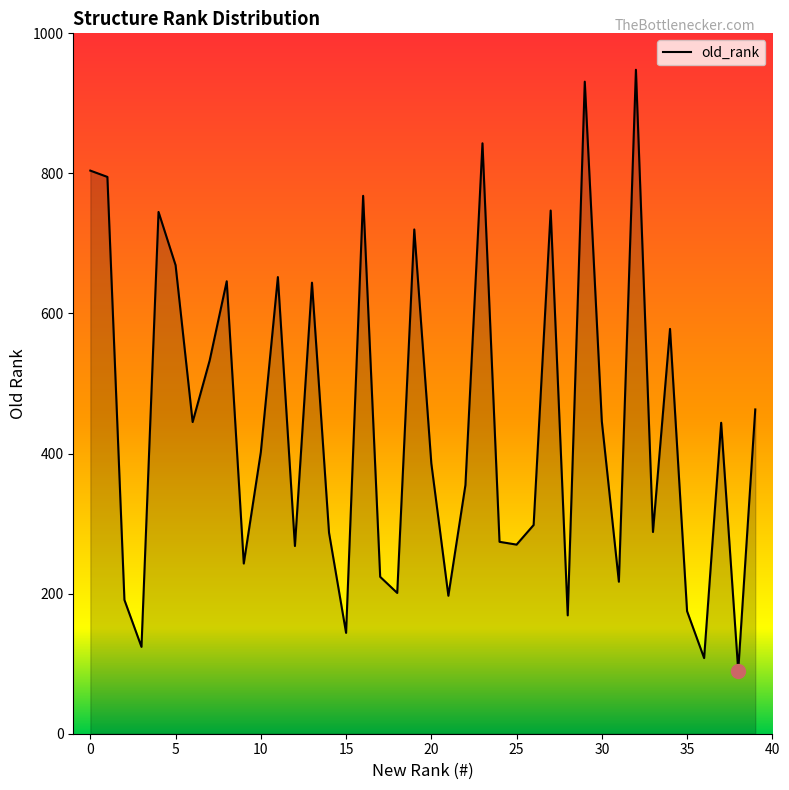

What is the minimum value shown in the chart?

90